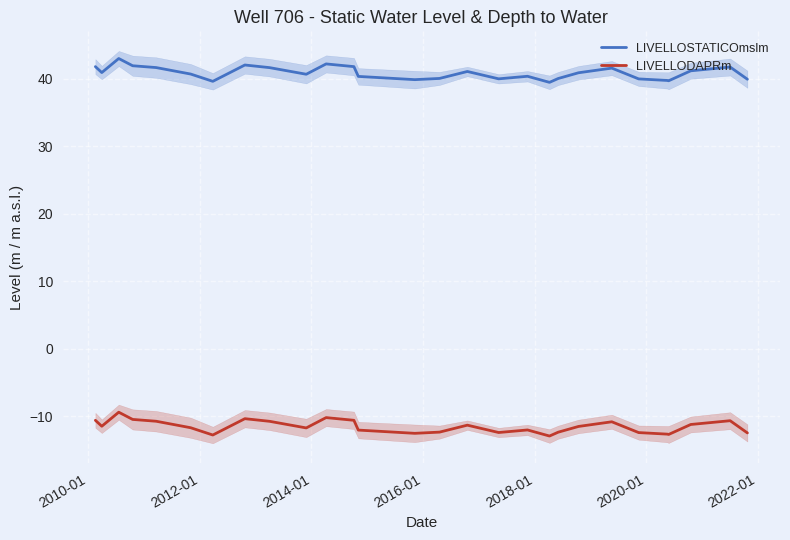

How many interior local valleys does the LIVELLOSTATICOmslm series have?

7